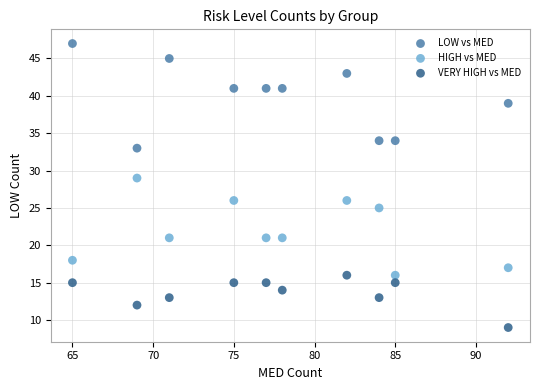

What is the X range (max minus min) for the scatter plot?

27